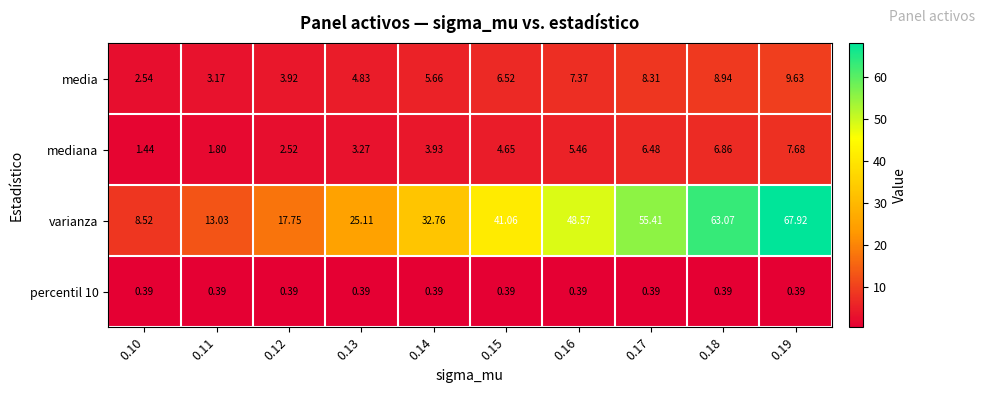

How many data points in media are above 6?

5